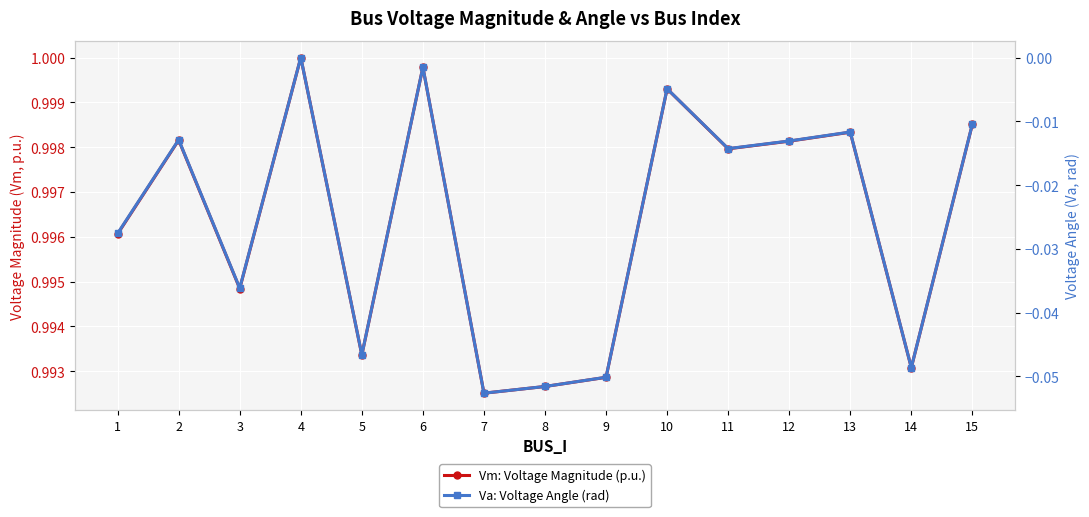

Is this an area chart (filled region under the line)?

No